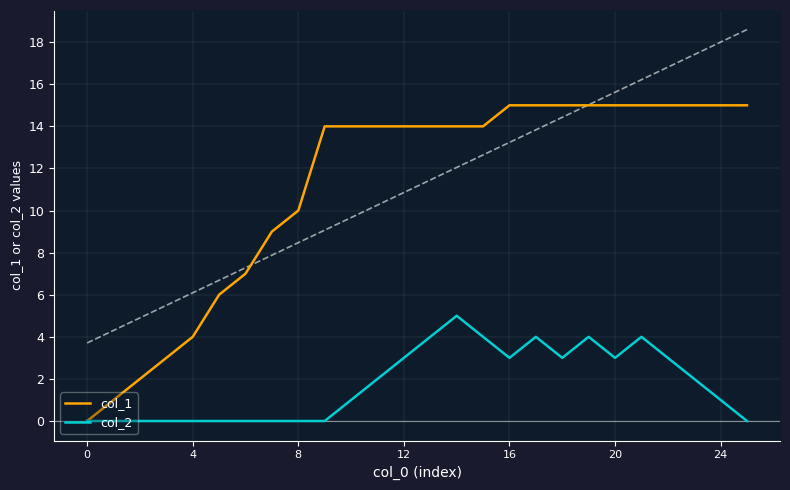

At which category is the sum across all series the highest?

14